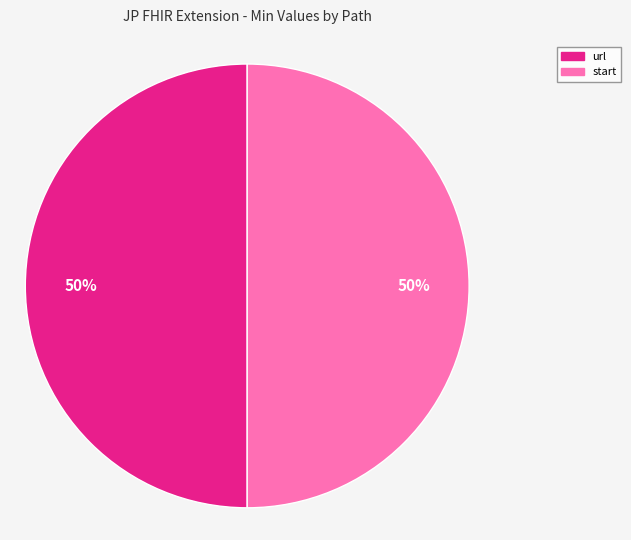

To the nearest percent, what is the difference between the largest and smallest slice percentages?

0%